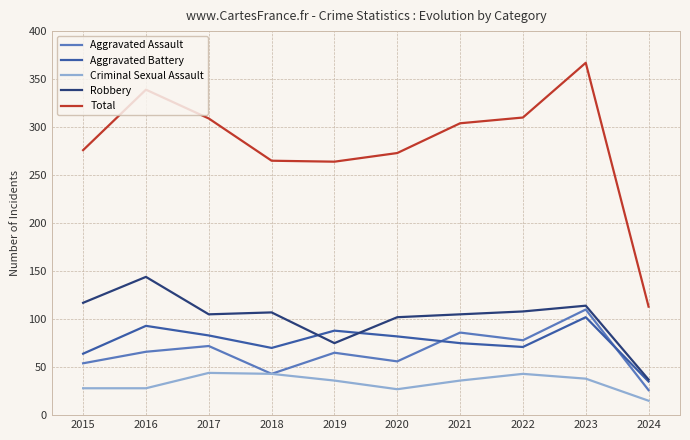

What are all the series names shown in the legend?

Aggravated Assault, Aggravated Battery, Criminal Sexual Assault, Robbery, Total